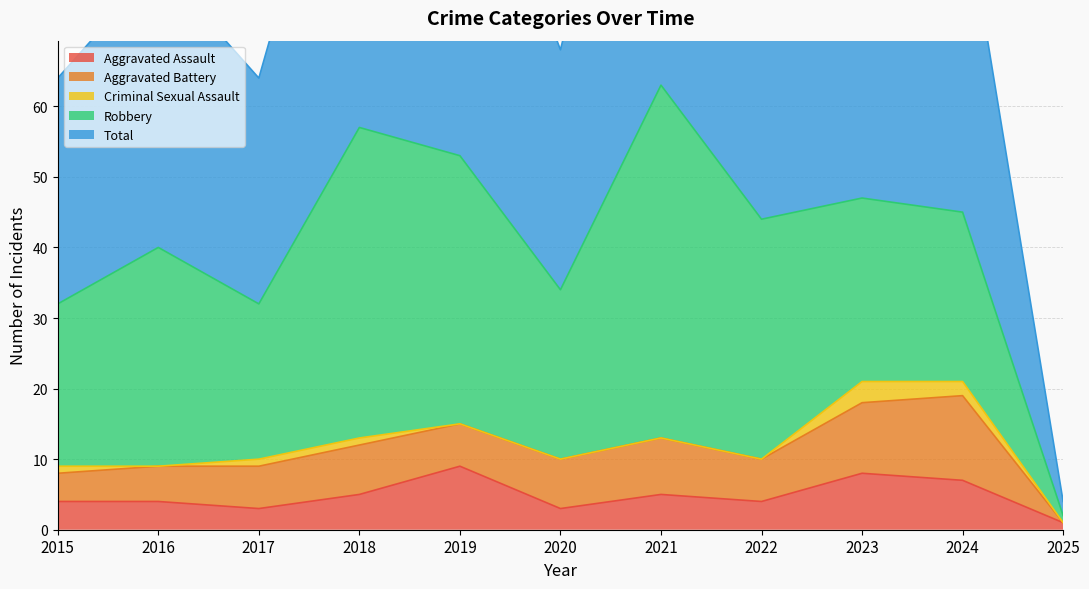

Which series has the widest spread of values?

Total